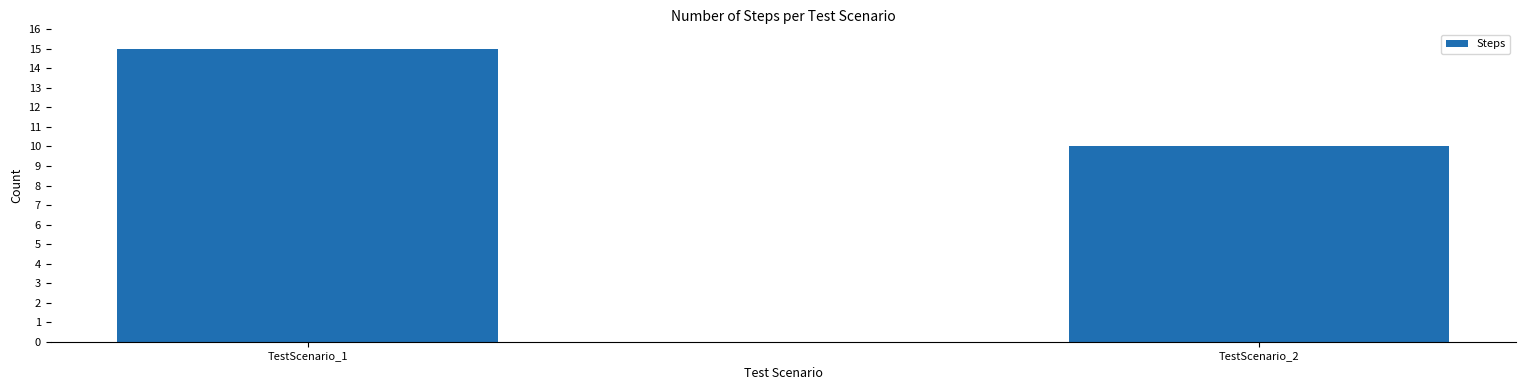

Rank the categories by value from highest to lowest.

TestScenario_1, TestScenario_2